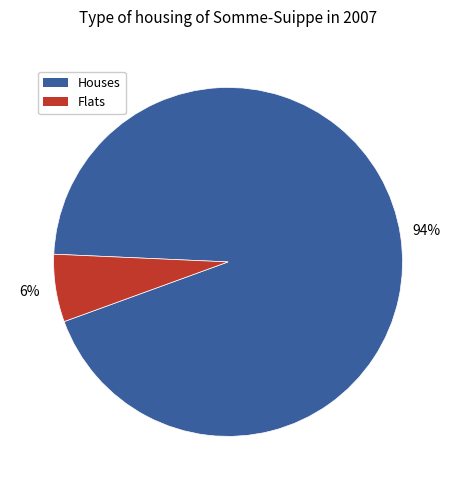

To the nearest percent, what is the average slice percentage?

50%